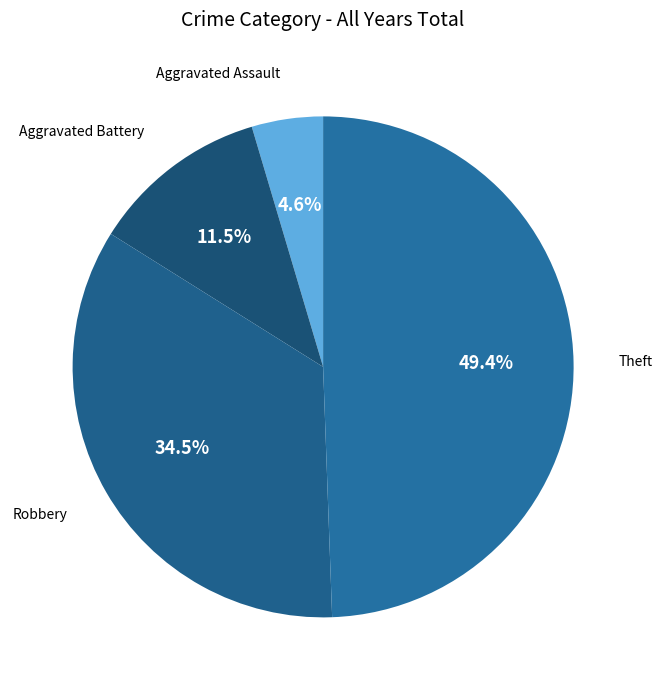

Combined, do Aggravated Assault and Theft account for over 50%?

Yes